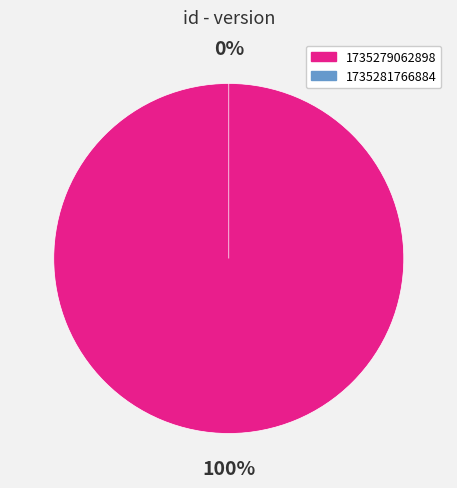

Does 1735281766884 account for over 50% of the chart?

No